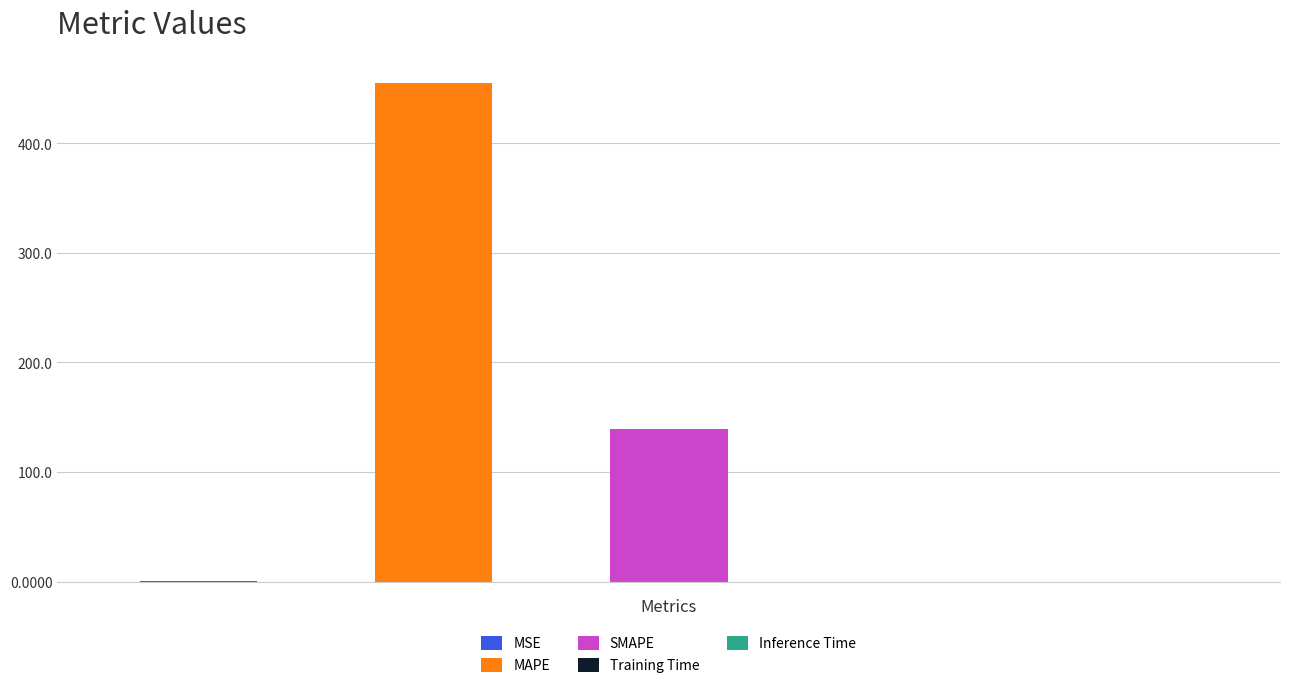

What is the change in value from MAPE to SMAPE?

-316.0